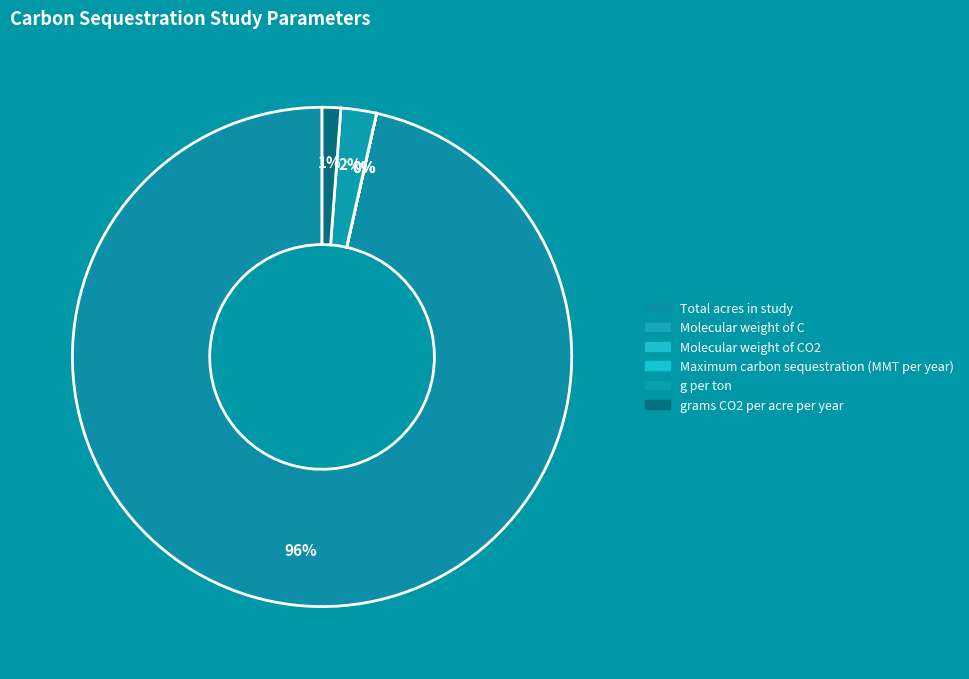

To the nearest percent, what portion does grams CO2 per acre per year represent?

1%